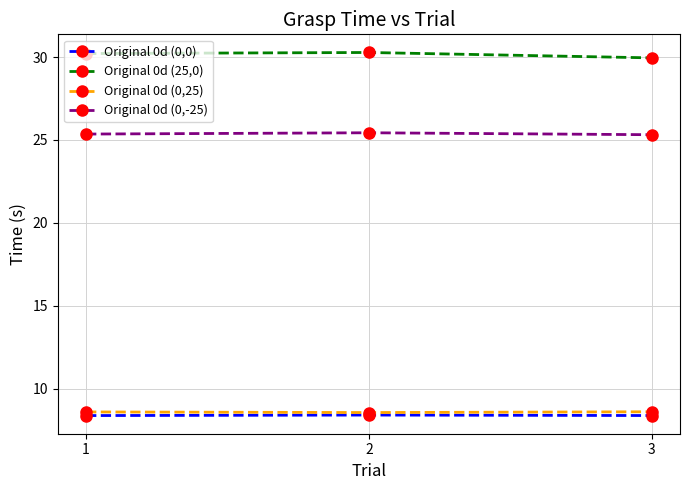

The value of Original 0d (0,25) at 3 is 8.6. True or false?

True